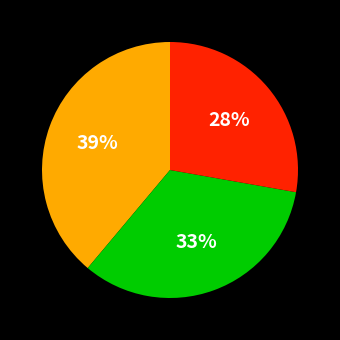

Is there a majority slice in this chart?

No